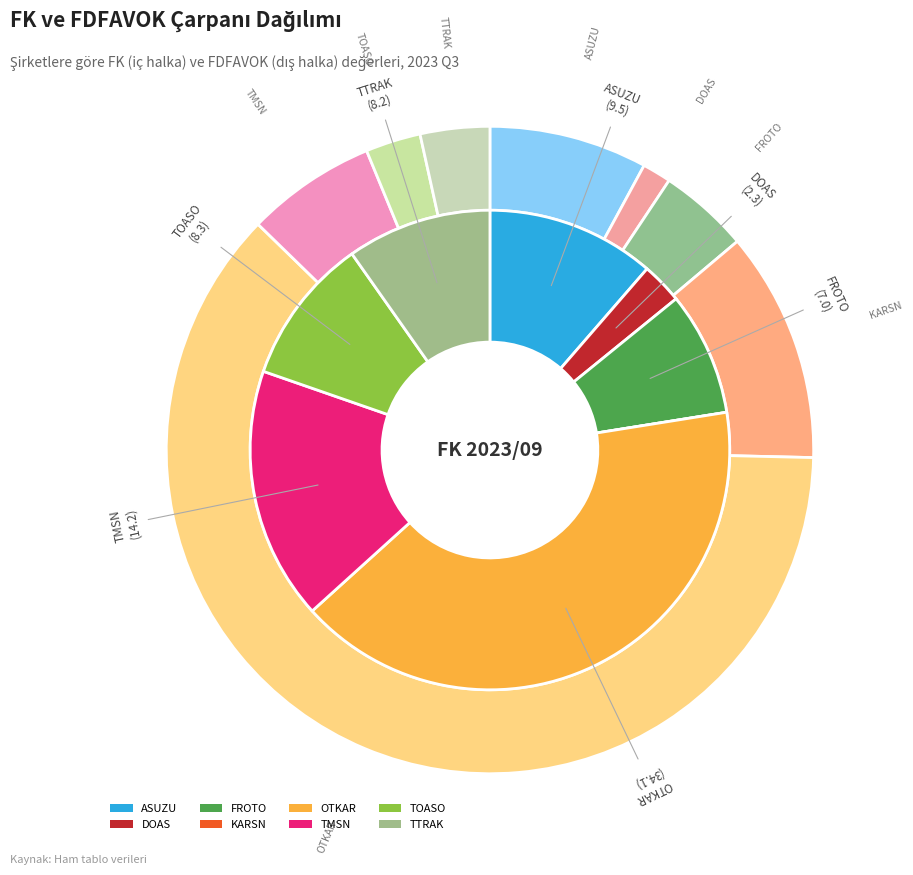

True or false: FROTO accounts for 1% of the total.

False